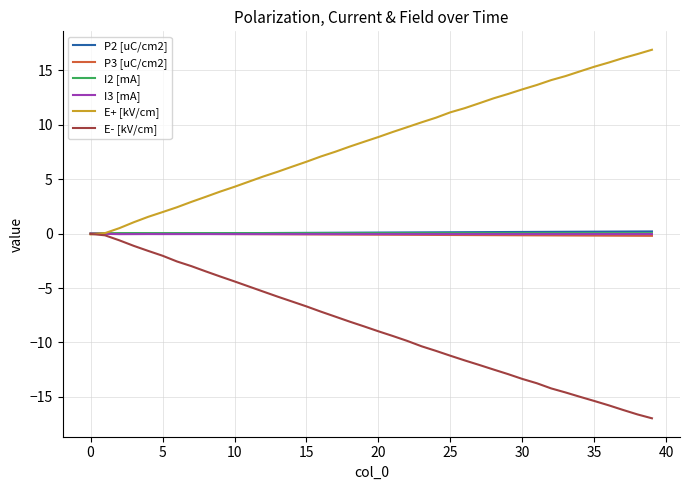

How many categories are shown in the chart?

40